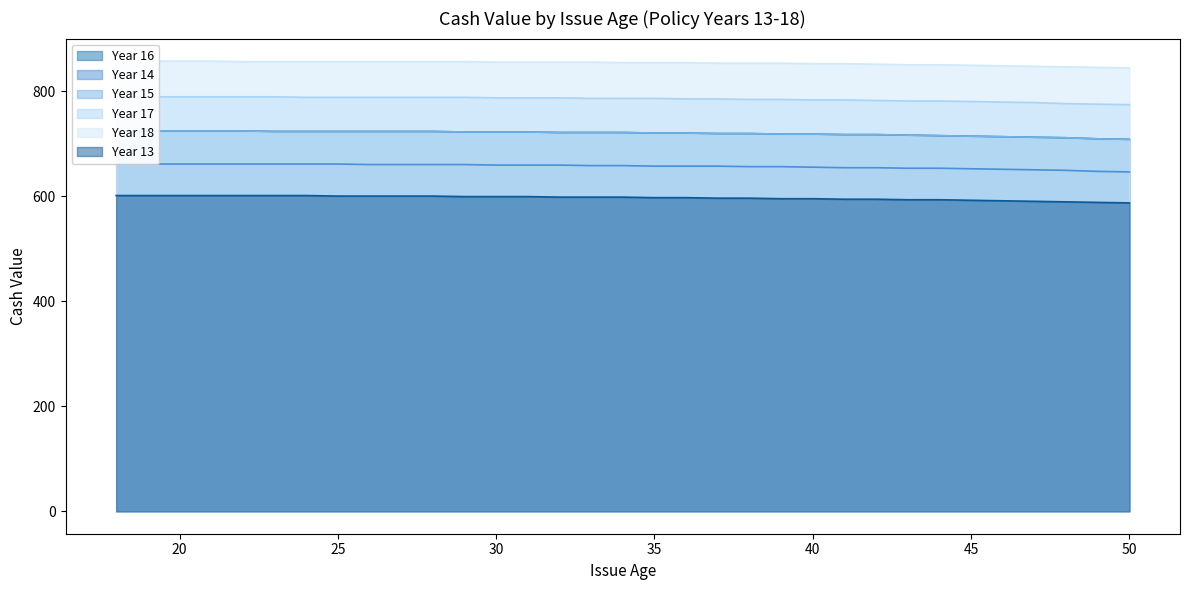

True or false: Year 17 and Year 14 intersect in this chart.

False